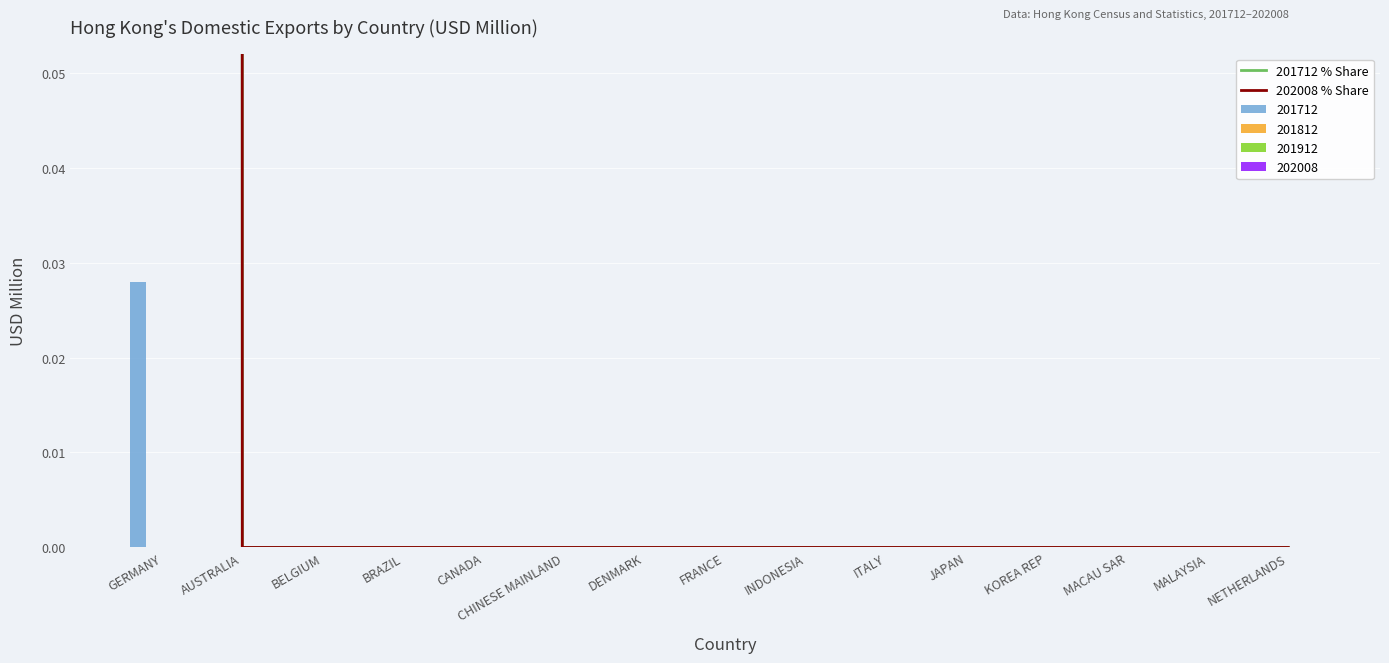

Which category has the highest value across all series?

GERMANY